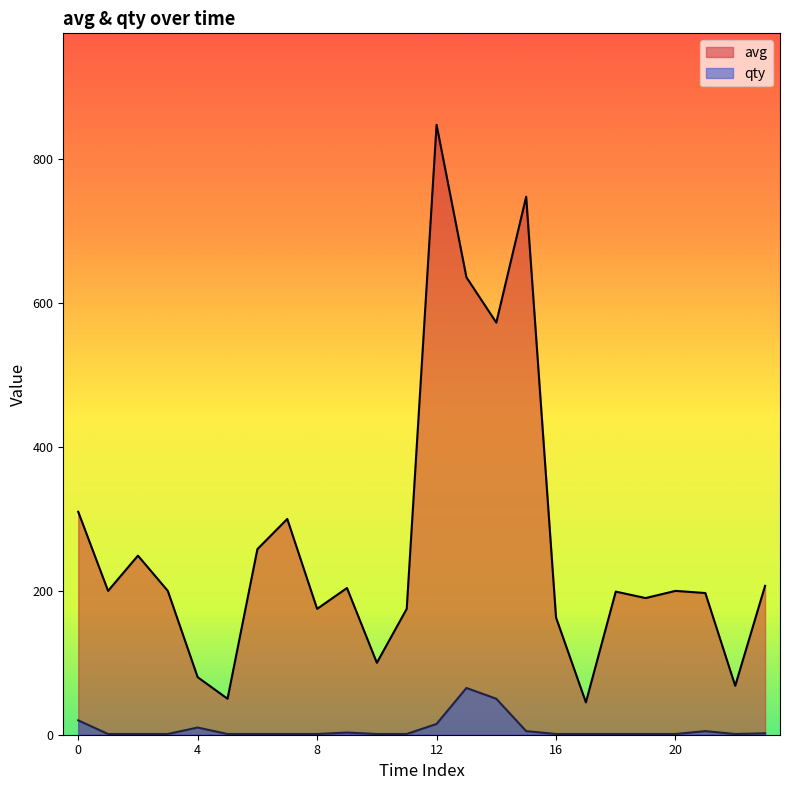

The qty series shows 0 at 16. True or false?

False